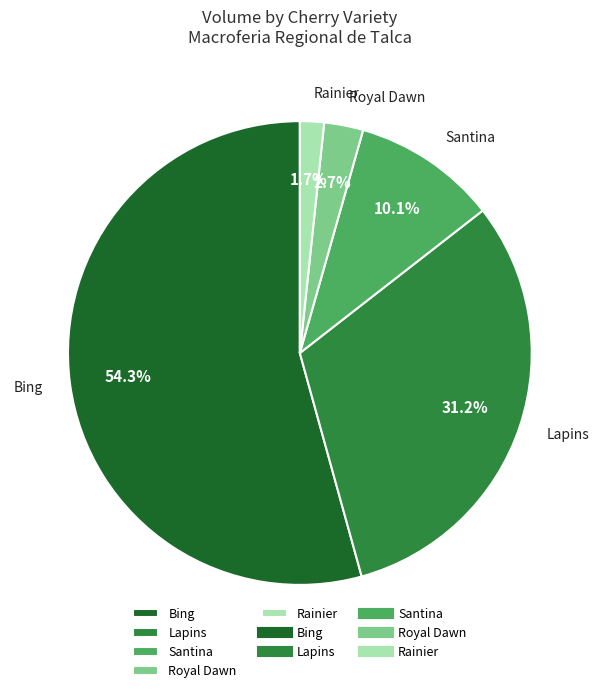

Does Bing represent more than half of the total?

Yes